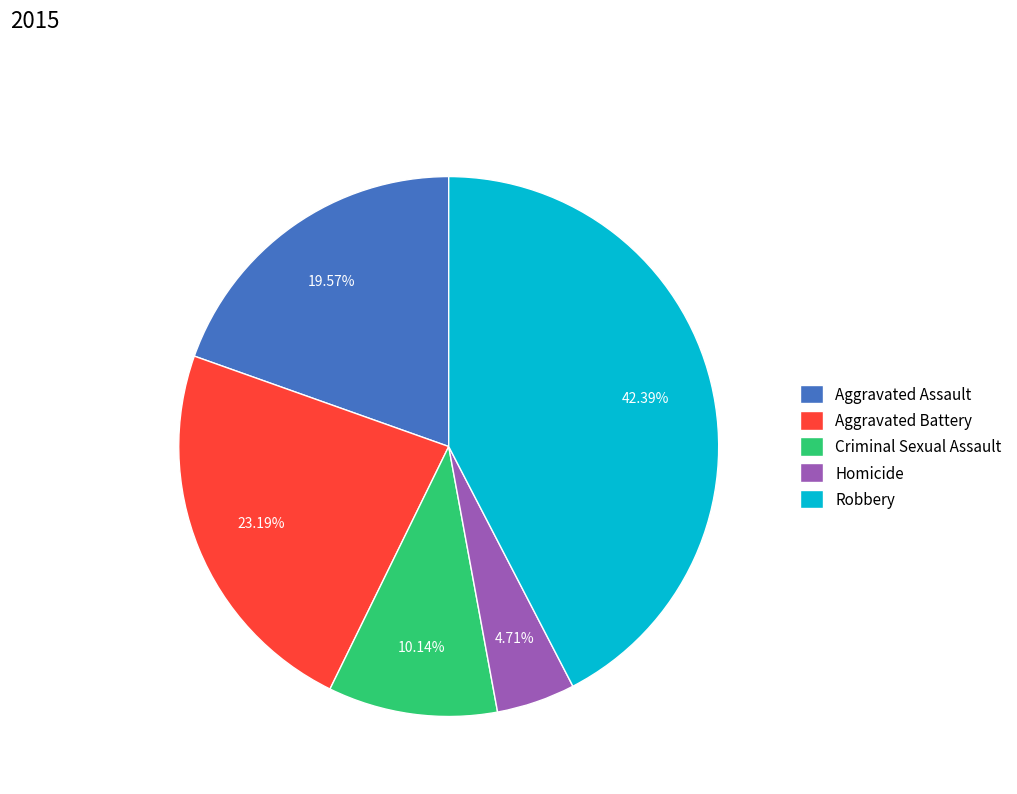

Approximately how many times larger is the value at Robbery compared to Criminal Sexual Assault?

4.2